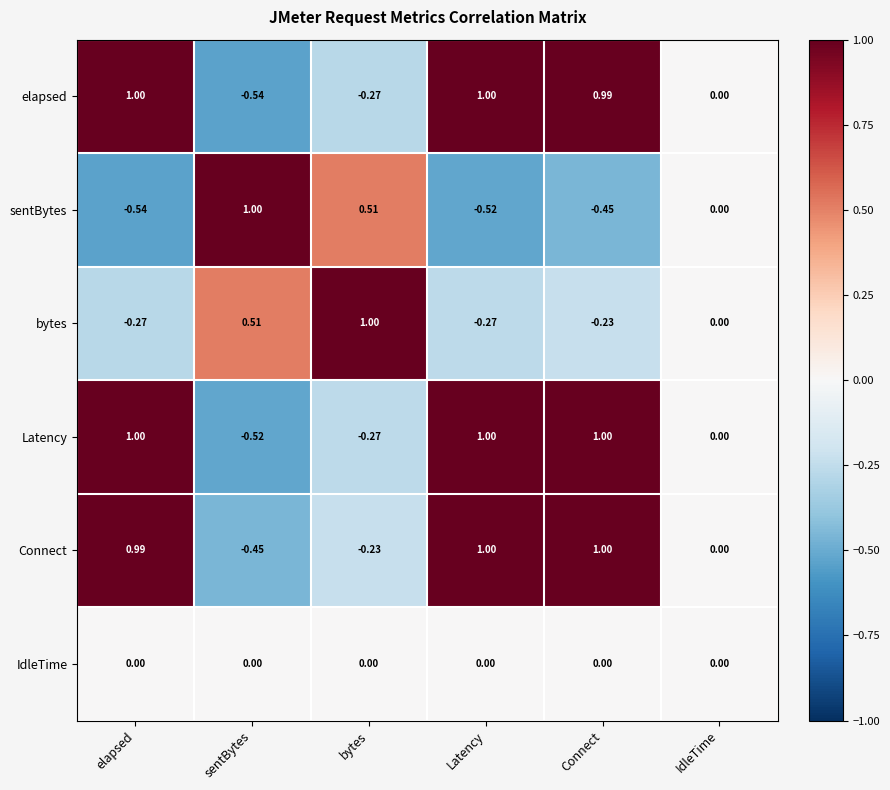

How many categories are shown in the chart?

6